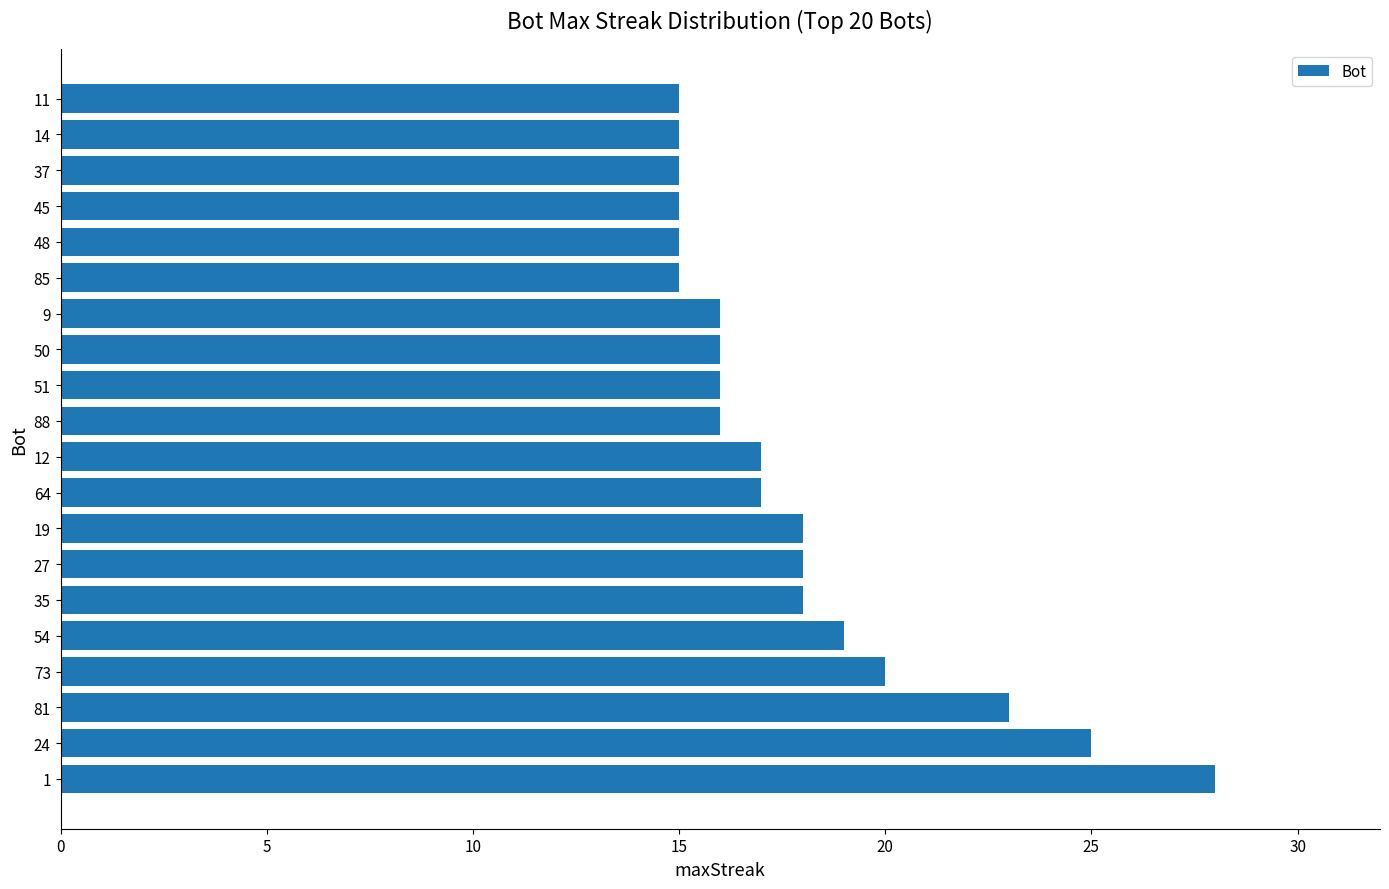

What is the sum of the values at 9 and 27?

34